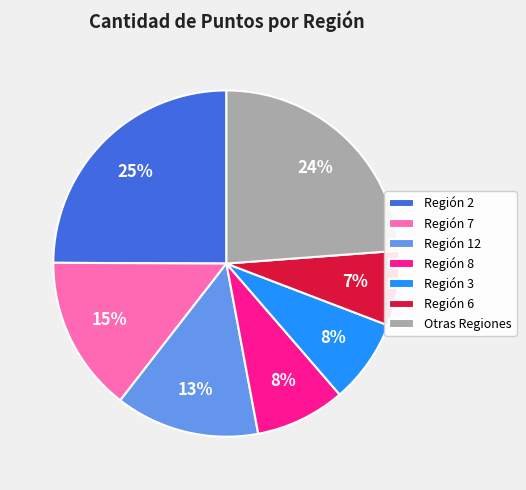

Is there a majority slice in this chart?

No